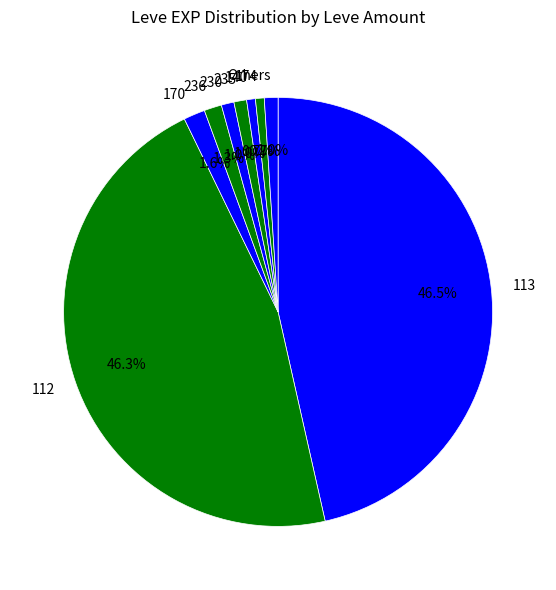

How many slices are in this pie chart?

9